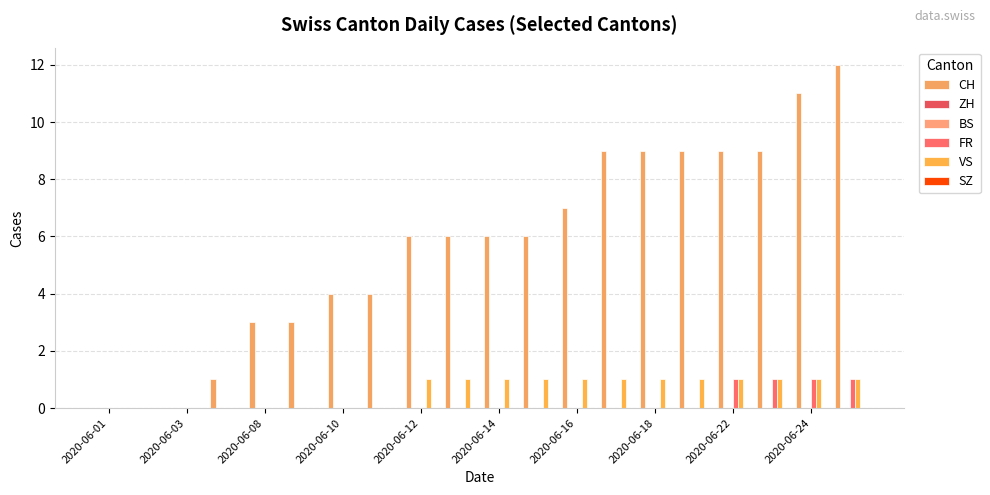

At which label is ZH closest to 0?

2020-06-01